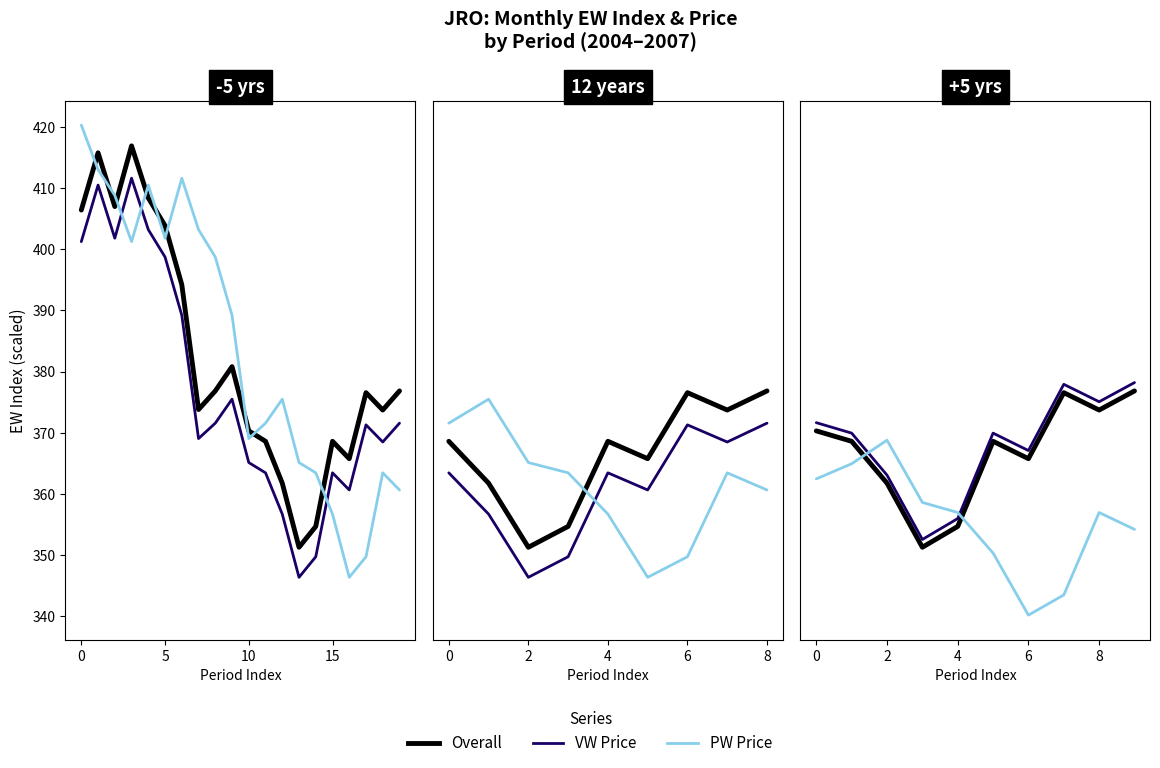

True or false: Overall and ROS intersect in this chart.

False